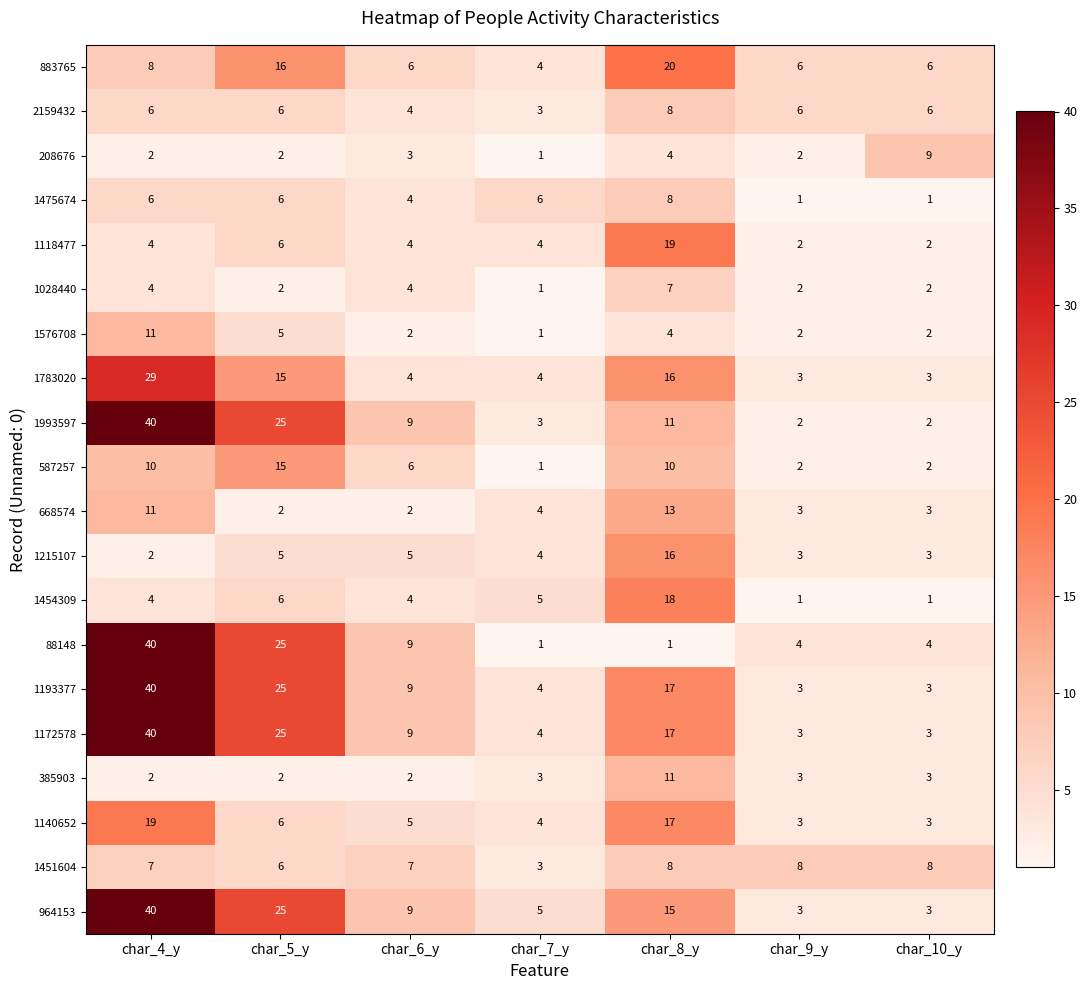

What is the spread (max minus min) of values at char_5_y?

23